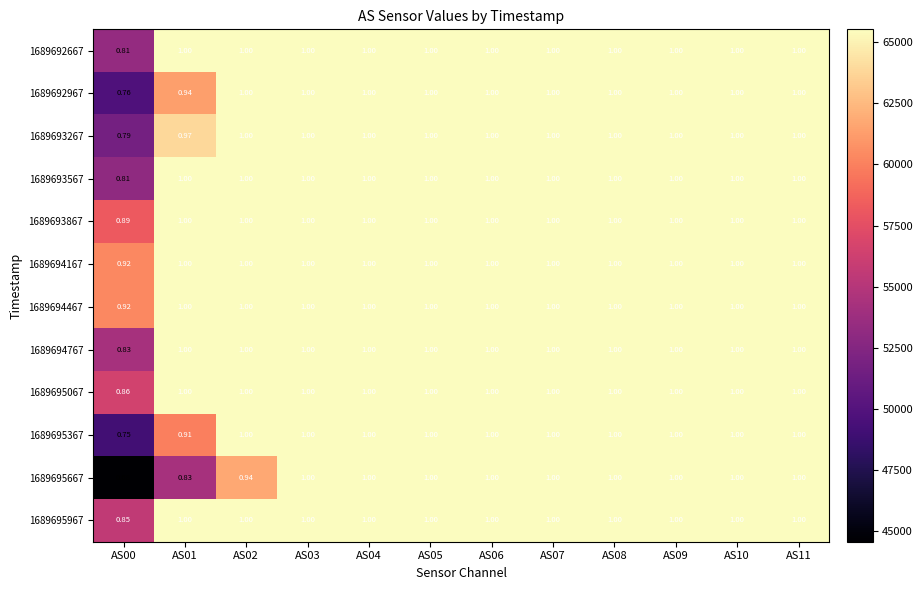

Is the value of 1689693567 at AS10 greater than the value of 1689695367 at AS00?

Yes